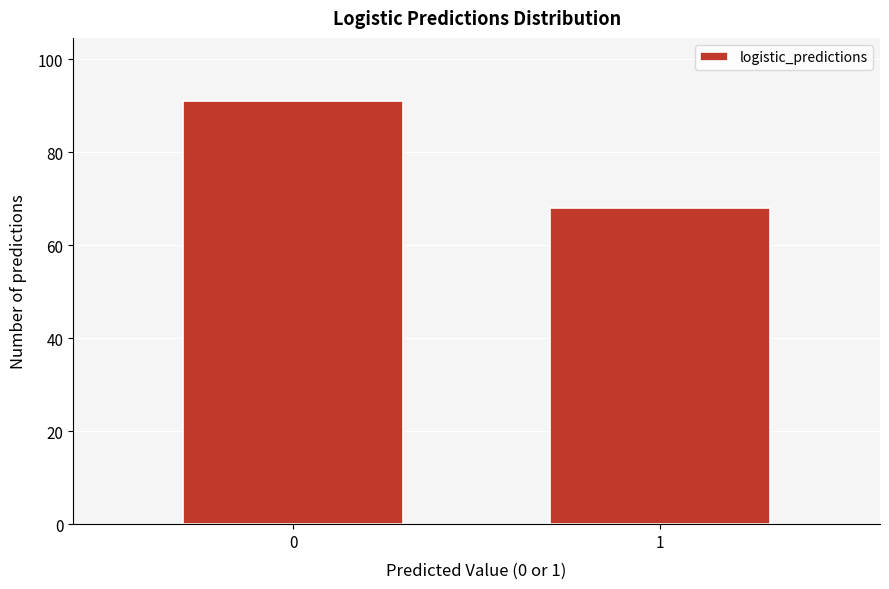

Reading right to left, what are all the values shown in this chart?

68	91